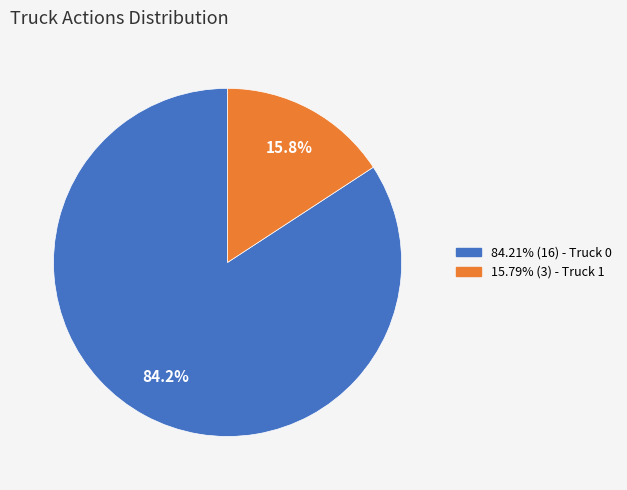

Is there any slice that represents more than half of the pie?

Yes